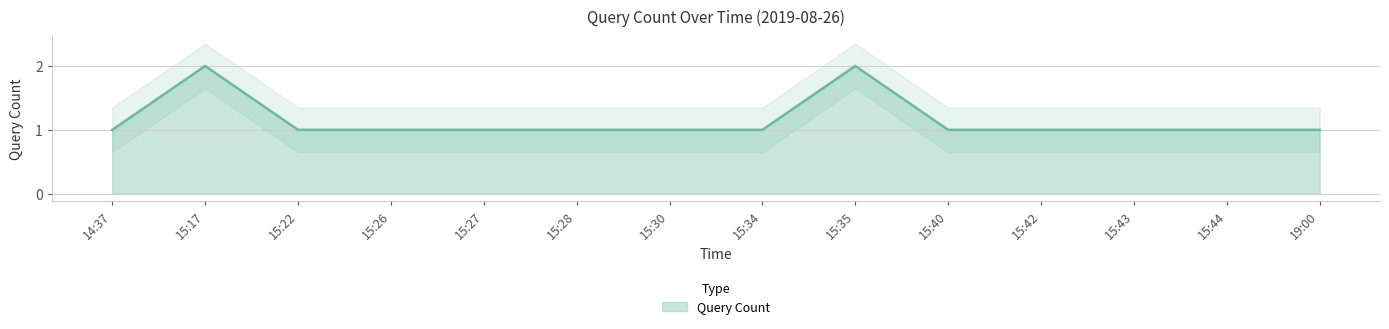

Approximately how many times larger is the value at 14:37 compared to 15:26?

1.0